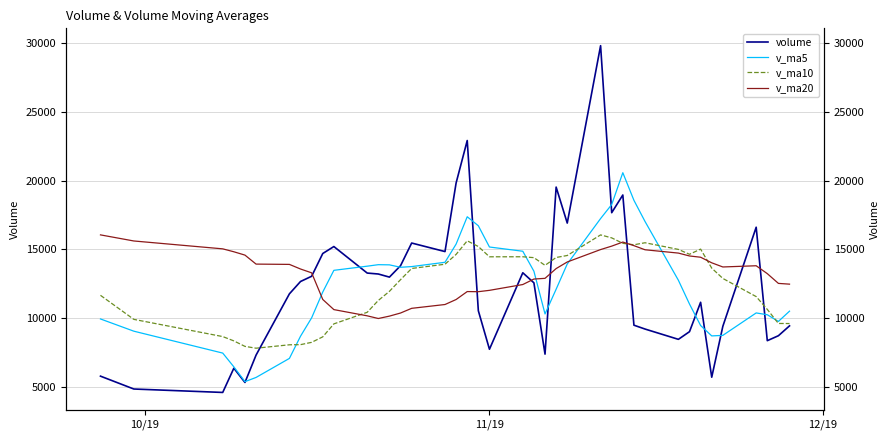

What are all the series names shown in the legend?

volume, v_ma5, v_ma10, v_ma20